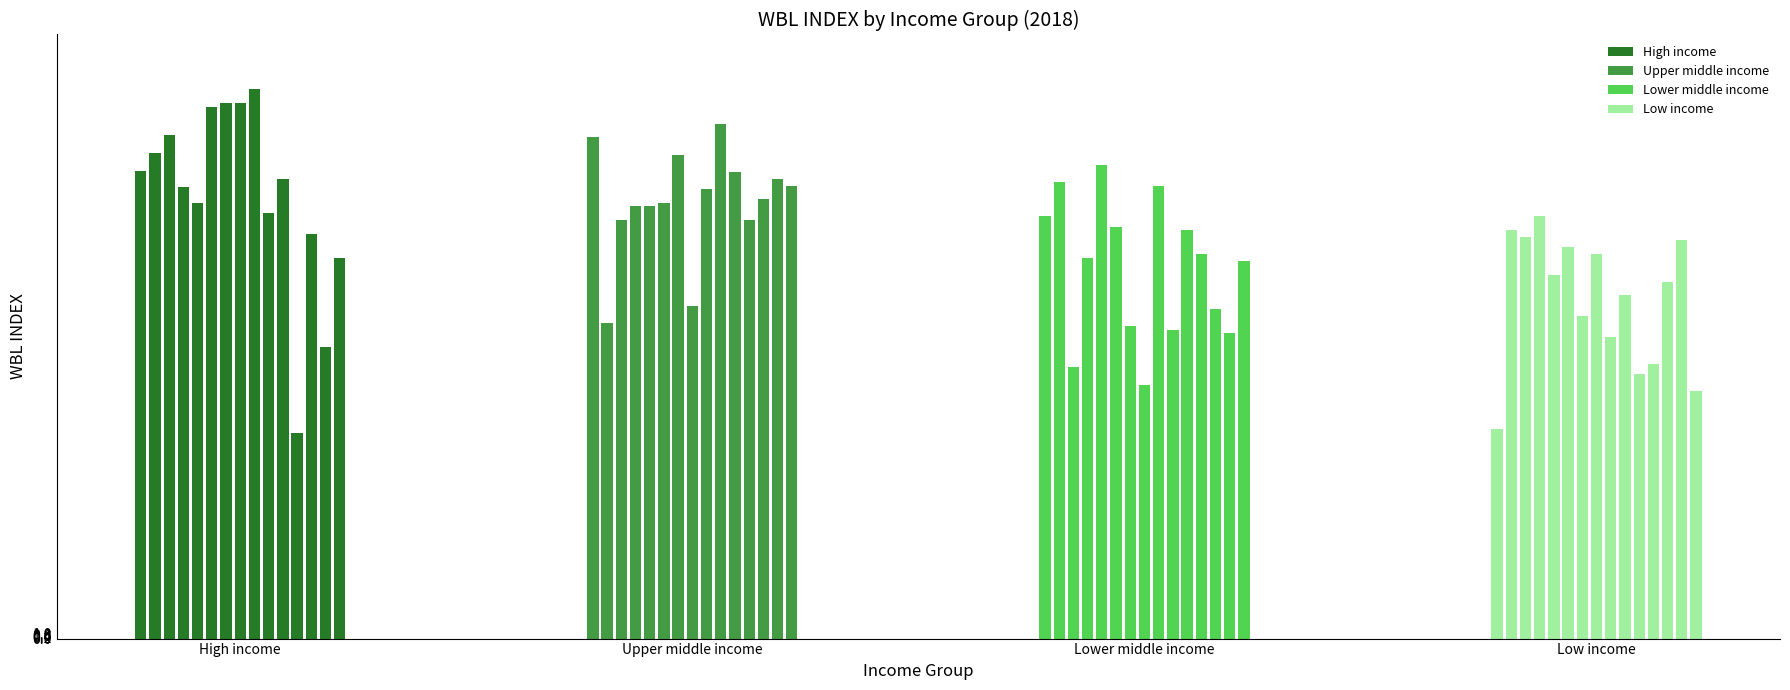

Is it true that Upper middle income equals 35.4 at 8?

False